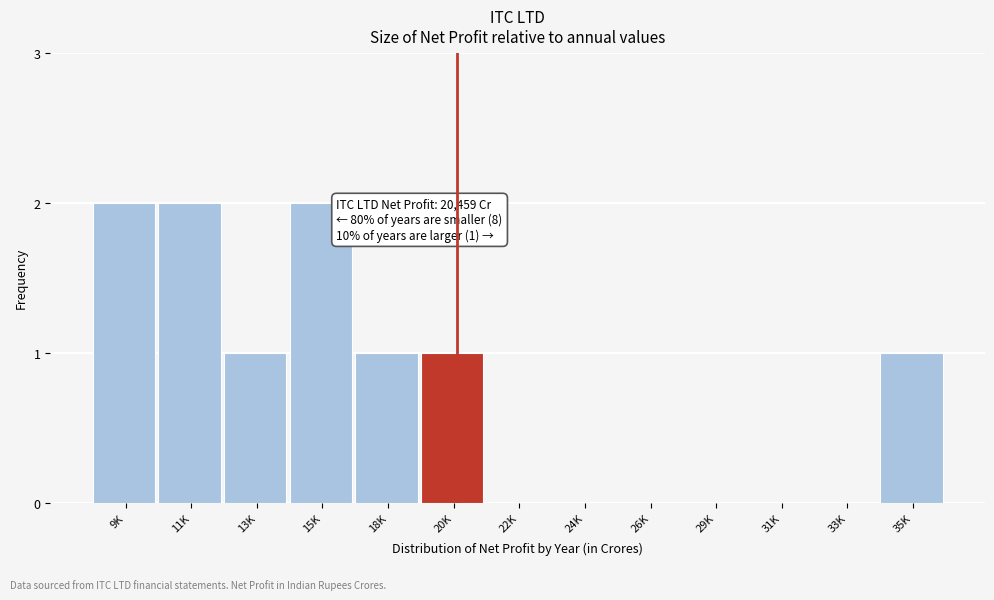

Reading right to left, what are all the values shown in this chart?

35K=1	33K=0	31K=0	29K=0	26K=0	24K=0	22K=0	20K=1	18K=1	15K=2	13K=1	11K=2	9K=2